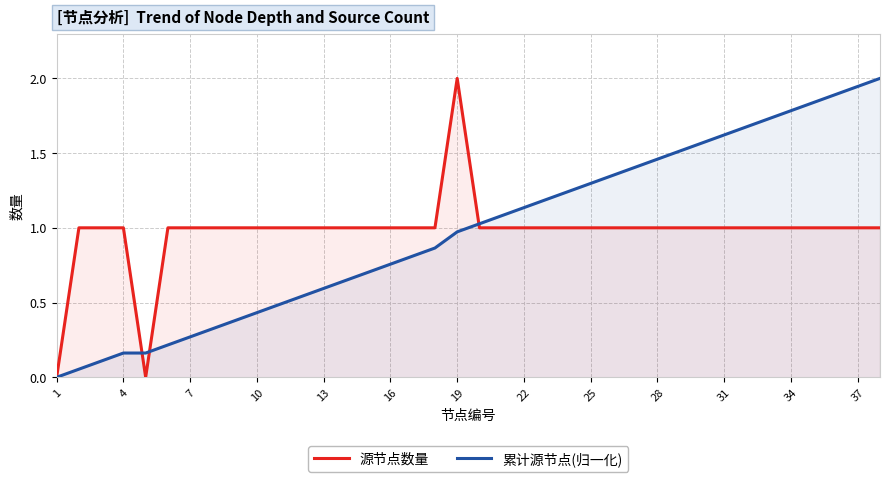

Rank the series by their average value, from lowest to highest.

源节点数量, 累计源节点(归一化)